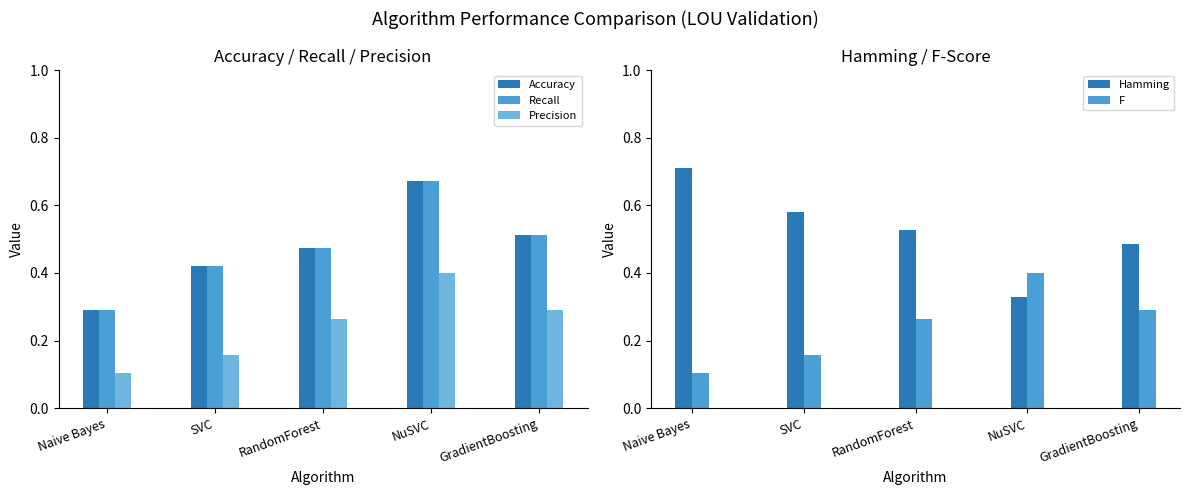

How many bars are there in total?

25